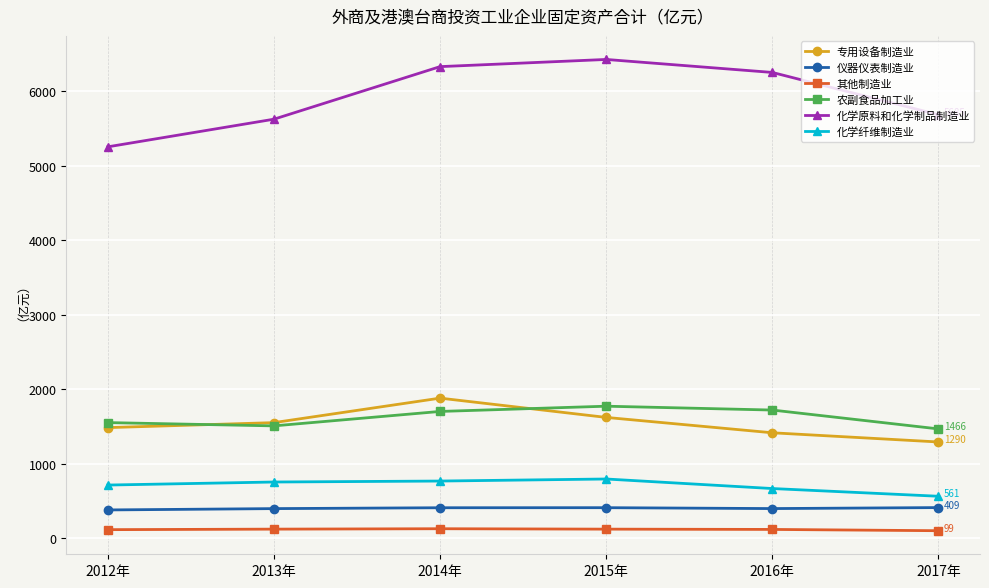

True or false: 化学纤维制造业 has more than 2 points higher than both neighbors.

False